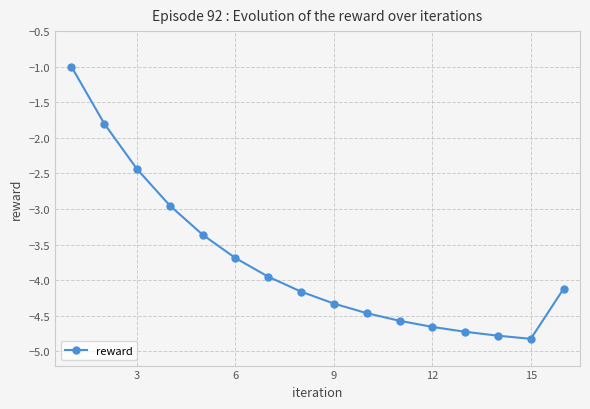

True or false: the data has more than 2 interior local peaks.

False